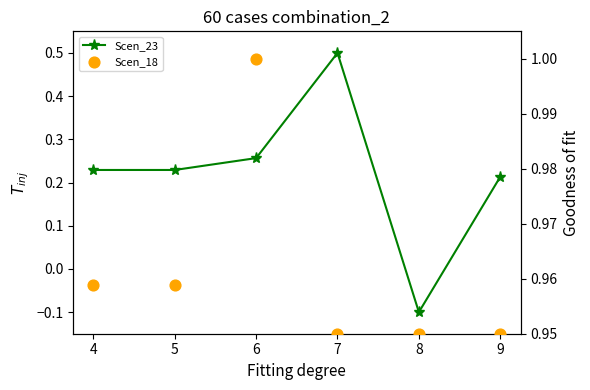

Is the value of Scen_23 at 8 greater than the value of Scen_18 at 7?

No